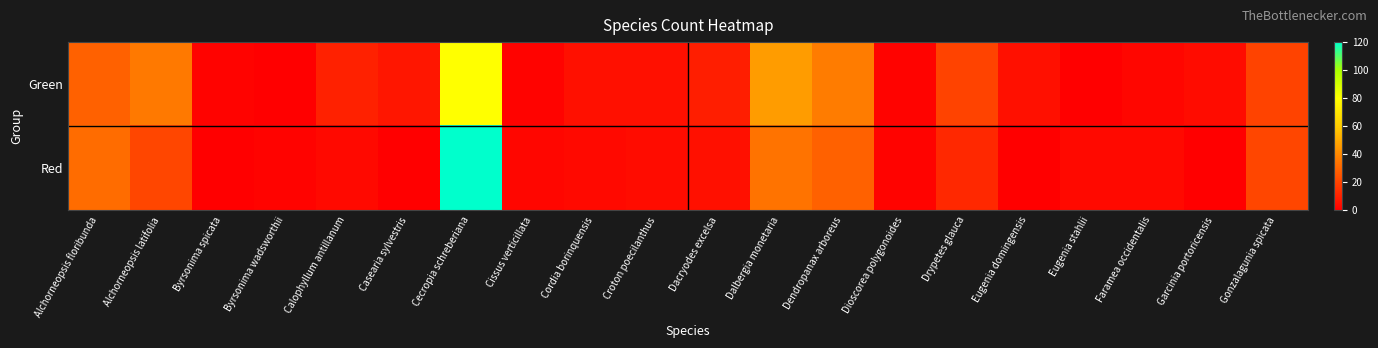

Between Dendropanax arboreus and Gonzalagunia spicata, which is larger?

Dendropanax arboreus